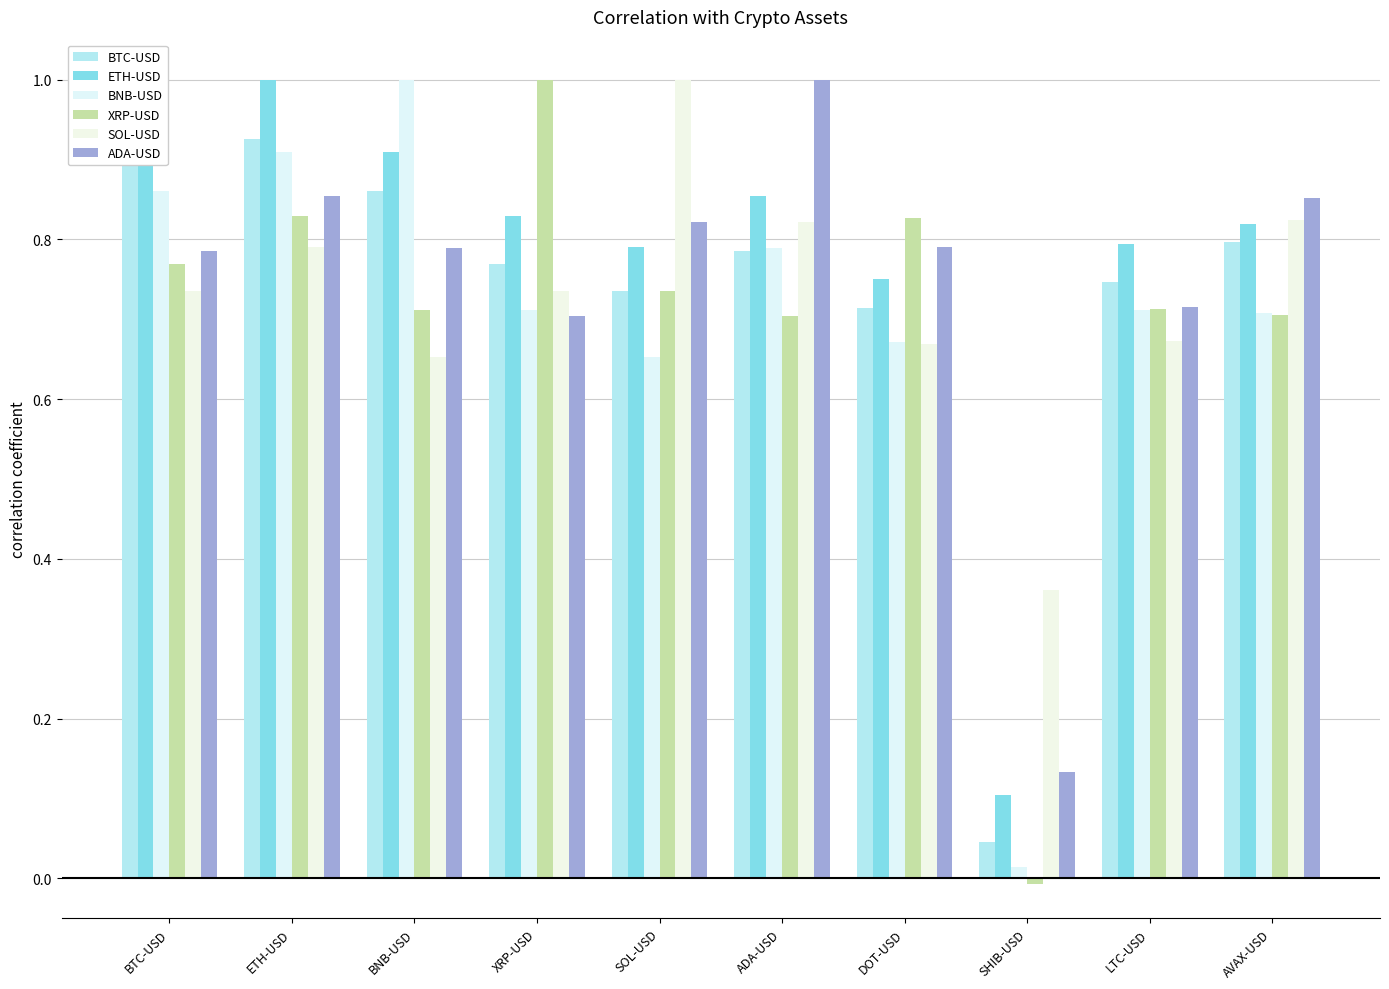

What is the highest value of the BTC-USD series?

1.0